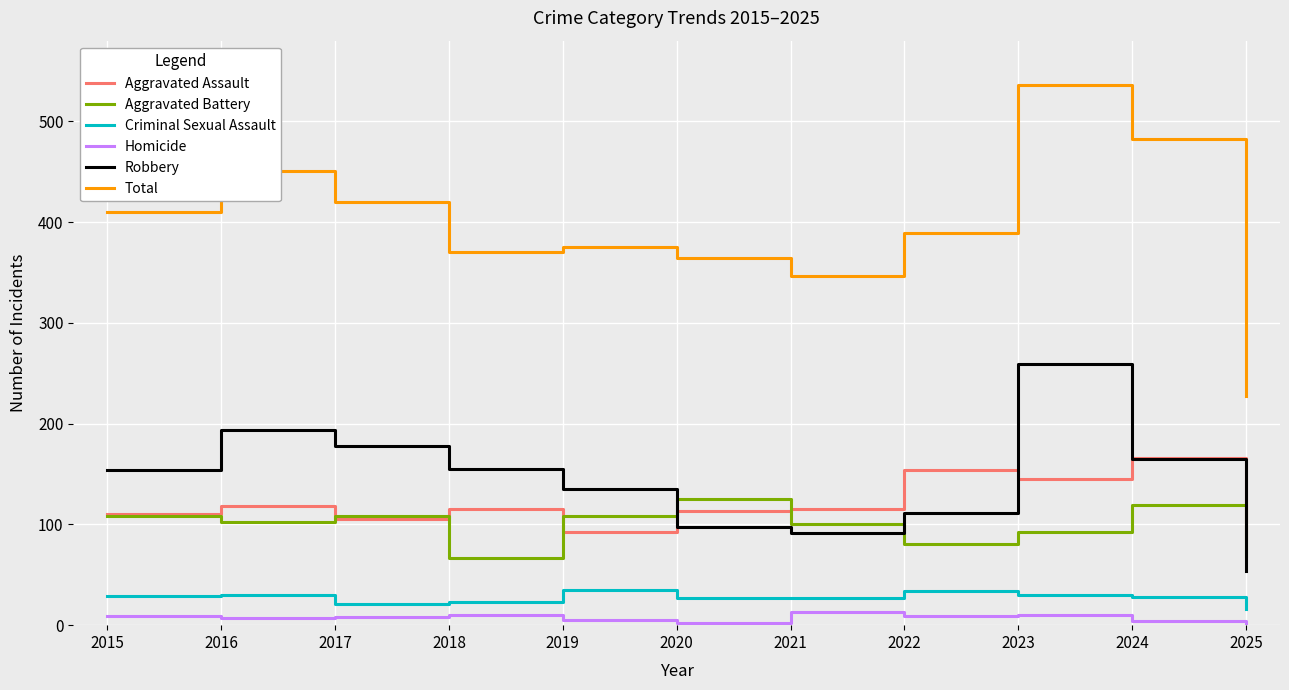

True or false: Total and Aggravated Battery intersect in this chart.

False